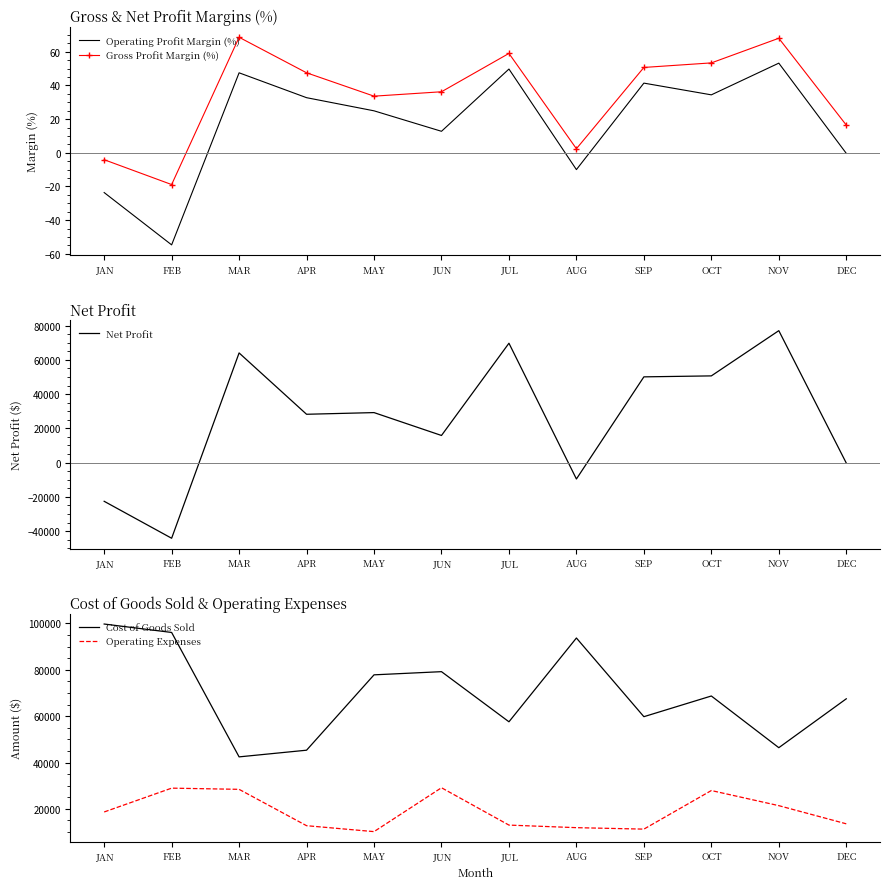

What is the difference between the maximum and minimum values in the Net Profit series?

121213